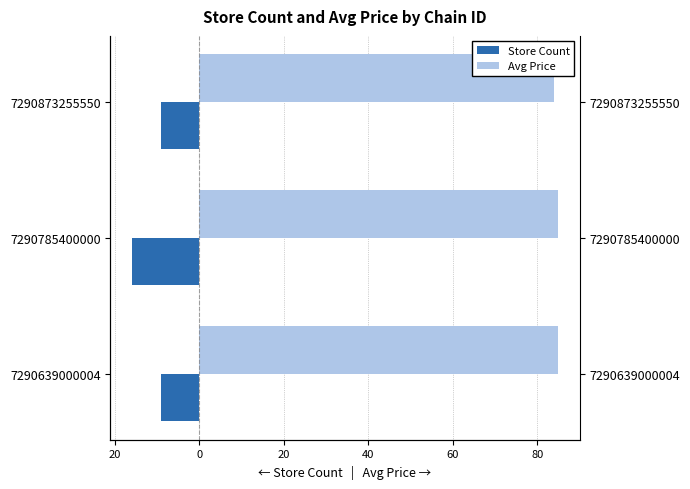

At 7290873255550, list the series in order from smallest to largest.

Store Count, Avg Price